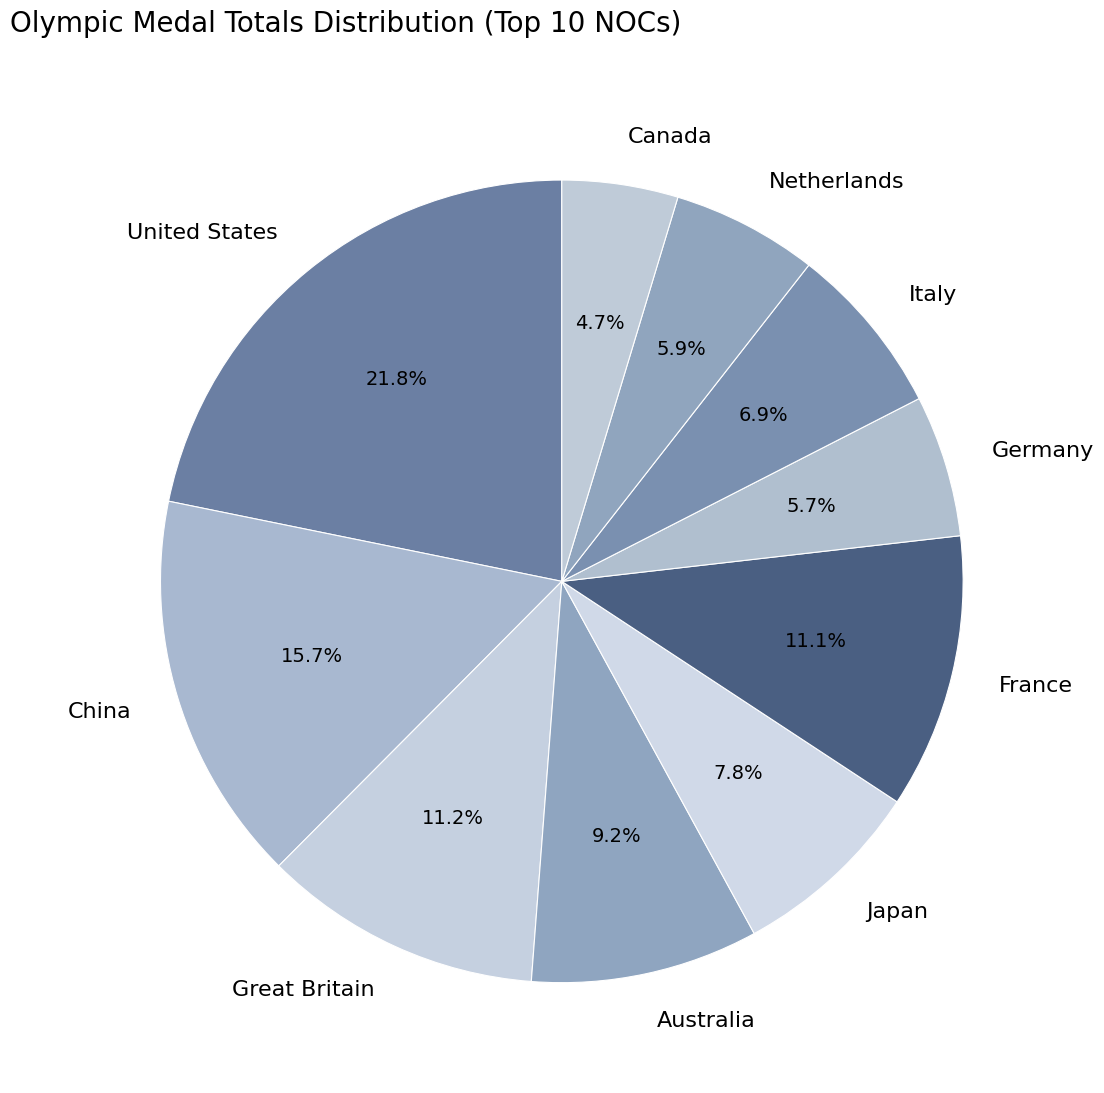

Count the number of slices in the pie.

10